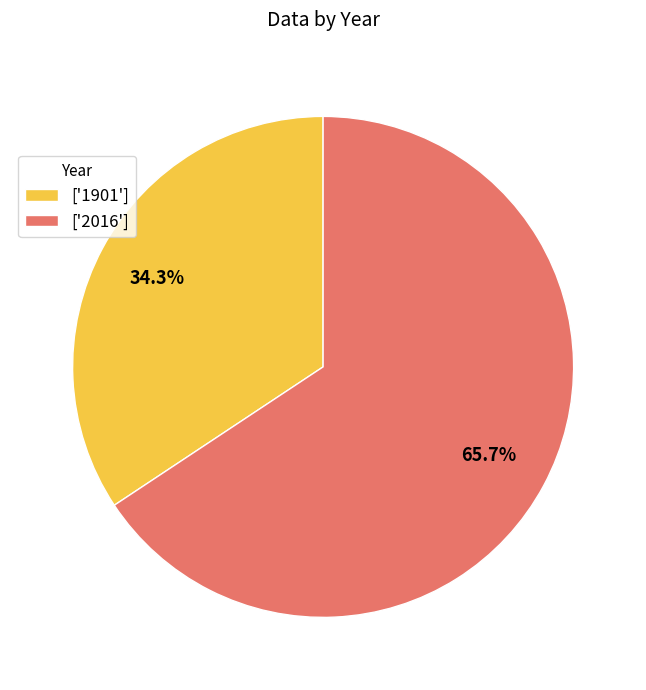

What portion of the pie excludes ['2016']?

34.3%